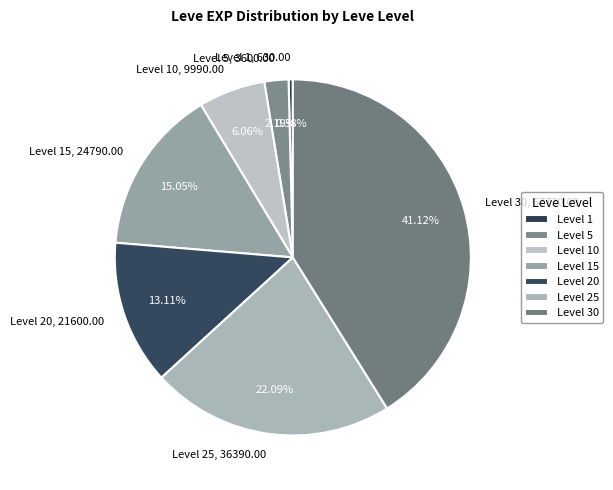

Is the sum of Level 1, 630.00 and Level 15, 24790.00 greater than half?

No